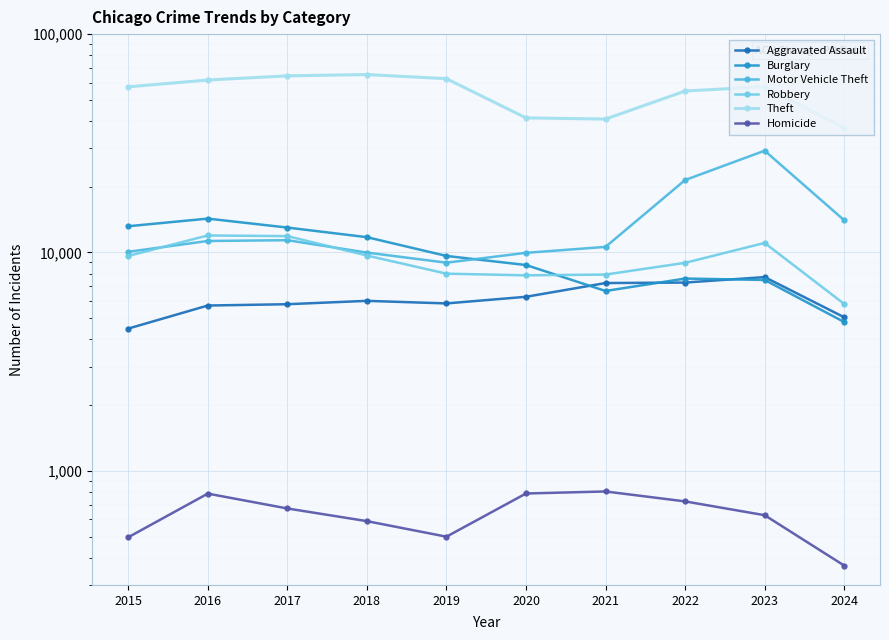

Reading right to left, transcribe all the data shown in this chart.

Aggravated Assault: 5048	7710	7280	7242	6265	5841	6002	5793	5713	4480
Burglary: 4800	7483	7593	6662	8758	9638	11747	13001	14289	13184
Motor Vehicle Theft: 14046	29246	21461	10603	9959	8977	9985	11380	11285	10068
Robbery: 5808	11054	8963	7920	7855	7995	9681	11880	11960	9638
Theft: 37172	57433	54880	40813	41338	62495	65290	64386	61623	57351
Homicide: 368	626	724	804	787	499	588	672	786	496